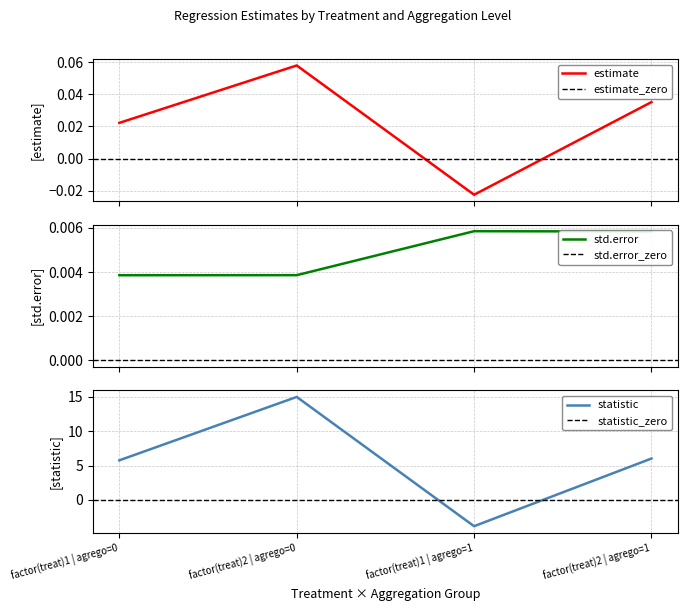

Which series has the largest total across all categories?

statistic